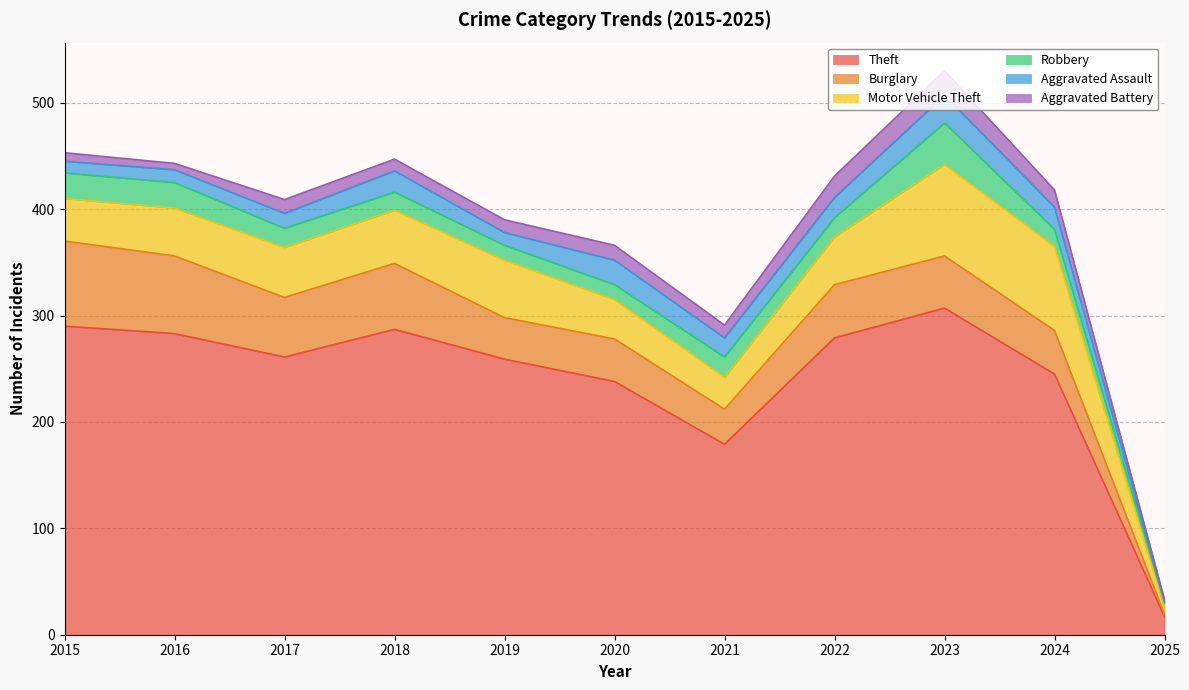

What is the difference between the maximum and minimum values in the Aggravated Battery series?

21